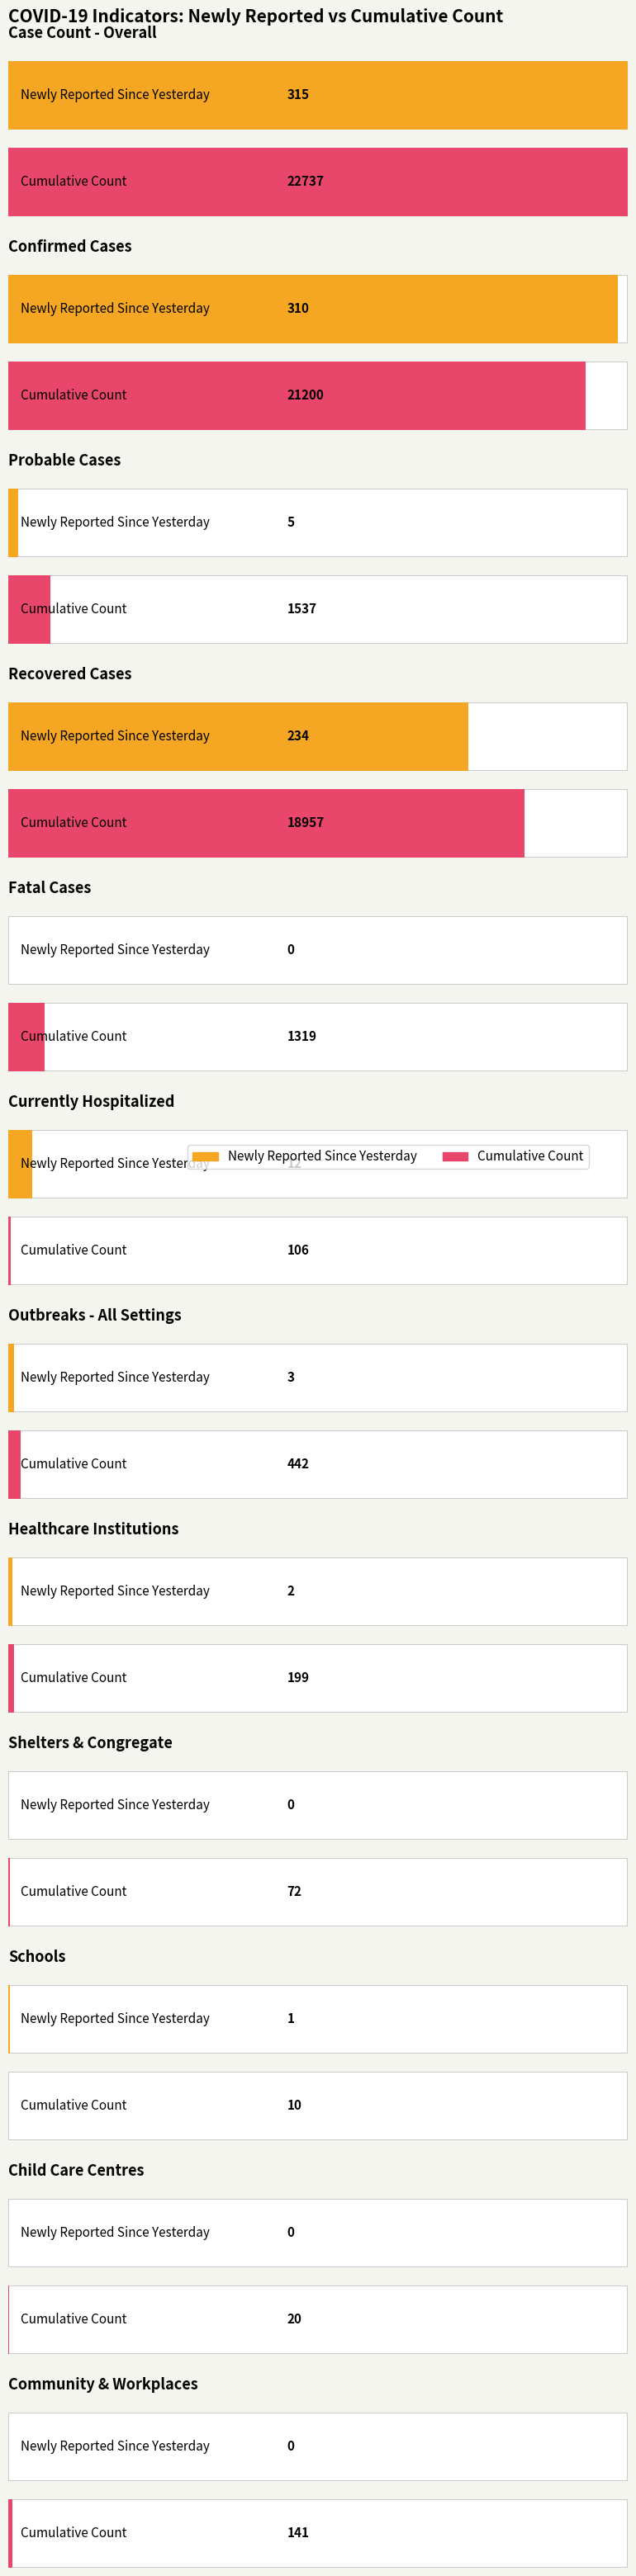

Is it true that Cumulative Count equals 199 at Healthcare Institutions?

True